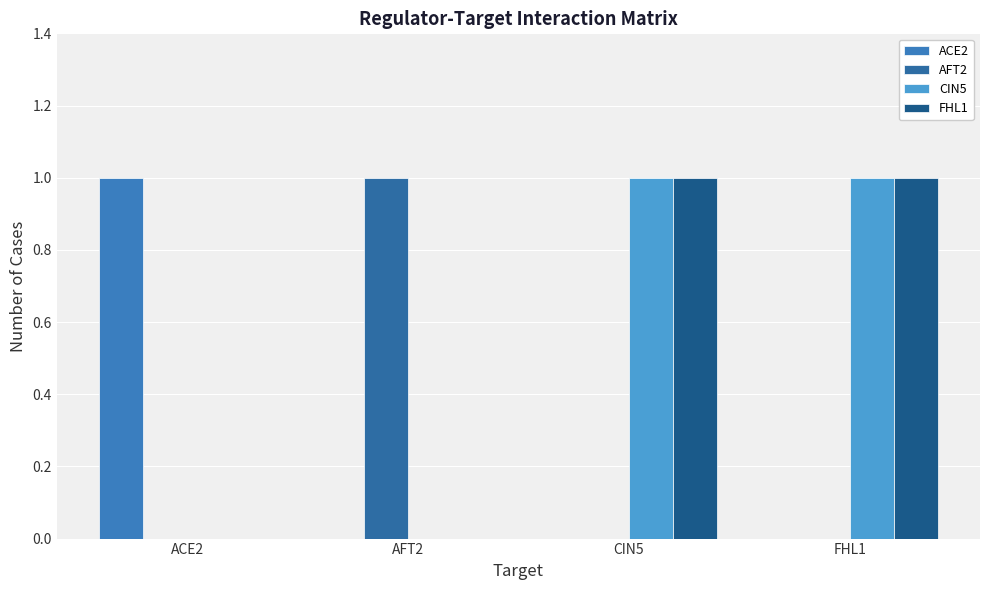

Reading left to right, extract all data points from this chart.

ACE2: ACE2=1	AFT2=0	CIN5=0	FHL1=0
AFT2: ACE2=0	AFT2=1	CIN5=0	FHL1=0
CIN5: ACE2=0	AFT2=0	CIN5=1	FHL1=1
FHL1: ACE2=0	AFT2=0	CIN5=1	FHL1=1